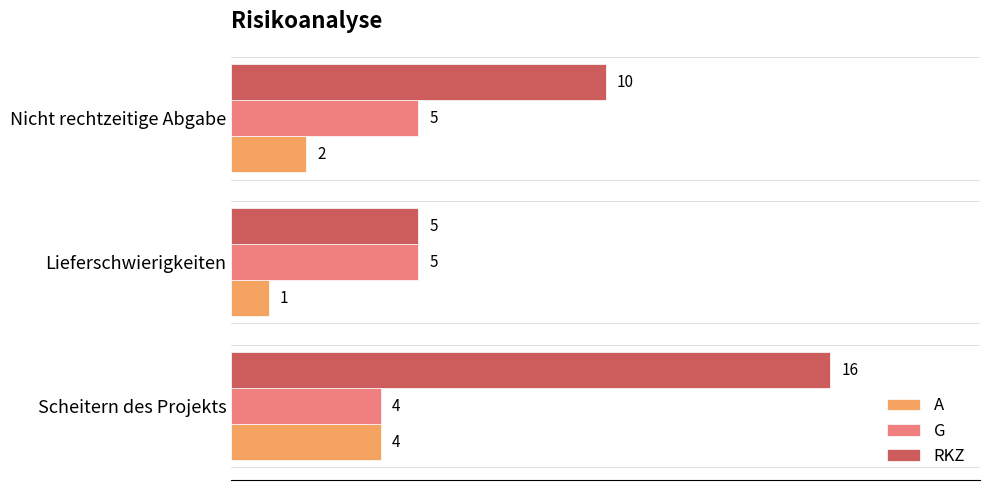

What is the sum of all G values?

14